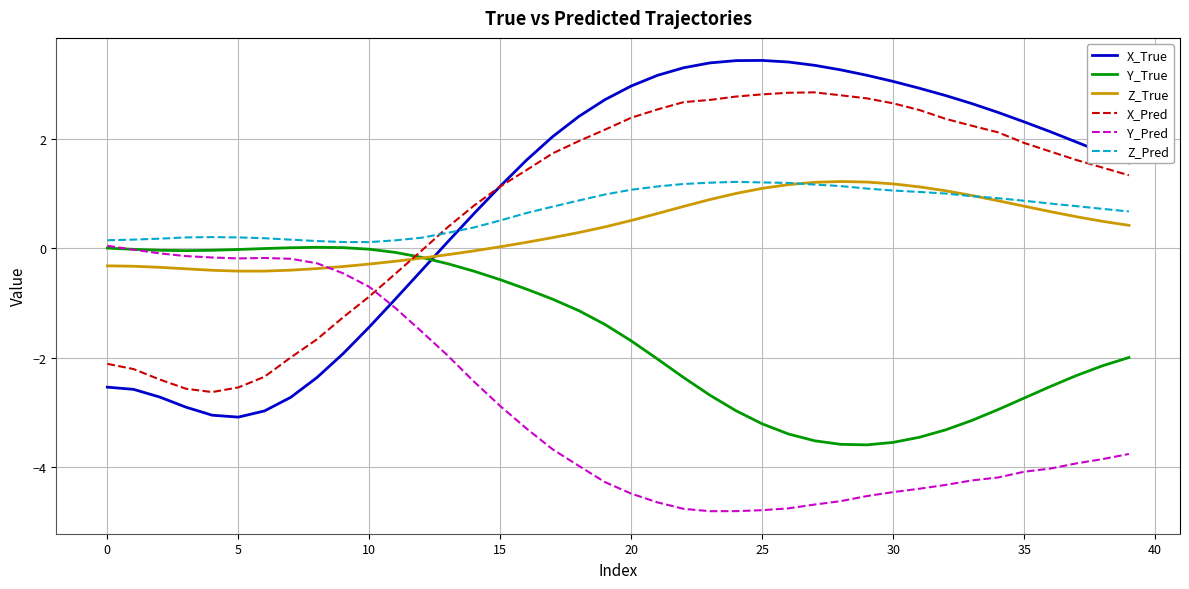

In Z_True, how many points are higher than both neighbors (excluding endpoints)?

1